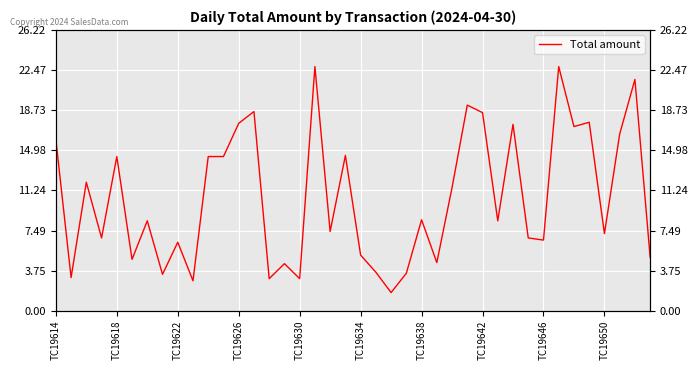

Count the number of values greater than 8.

21